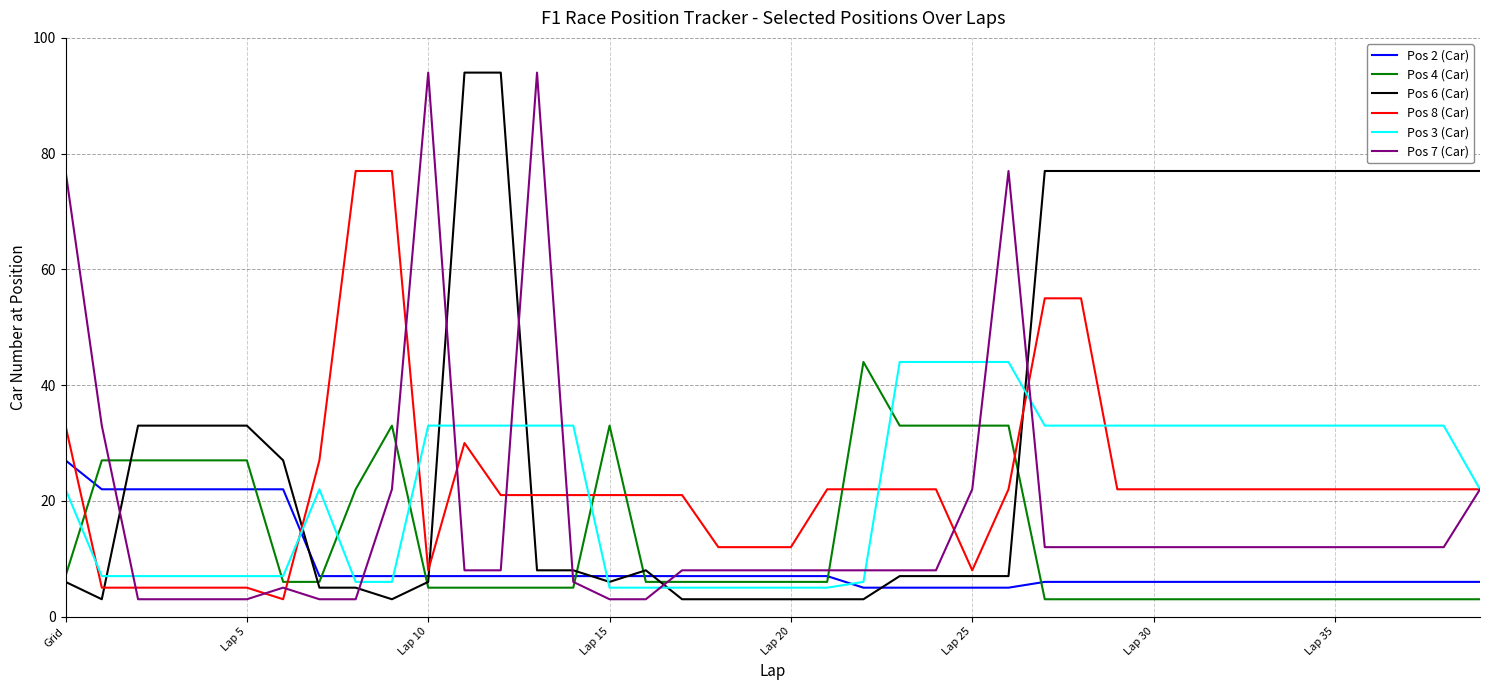

Which series has the largest total across all categories?

Pos 6 (Car)